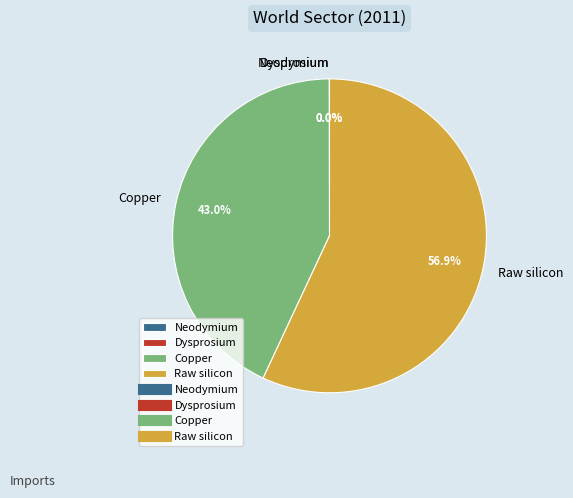

To the nearest percent, what is the difference between the largest and smallest slice percentages?

57%